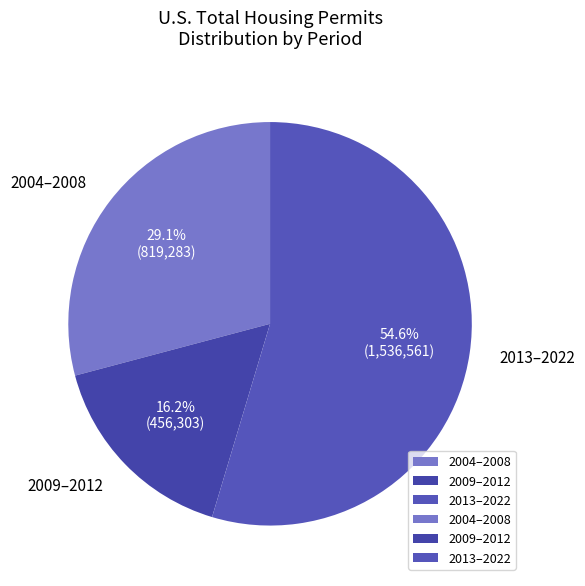

What percentage do 2013–2022 and 2004–2008 together represent?

83.8%